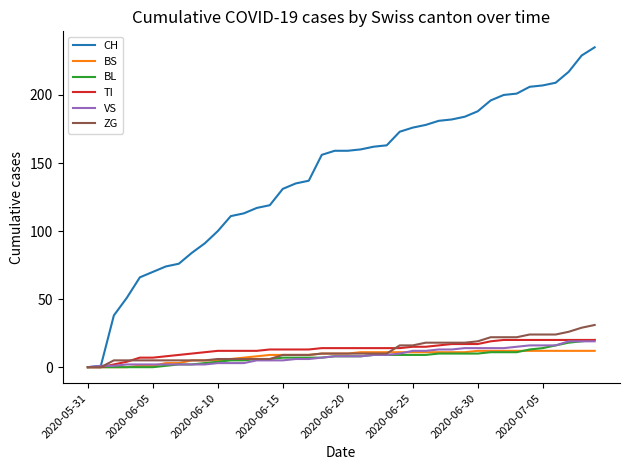

Which series has the largest total across all categories?

CH